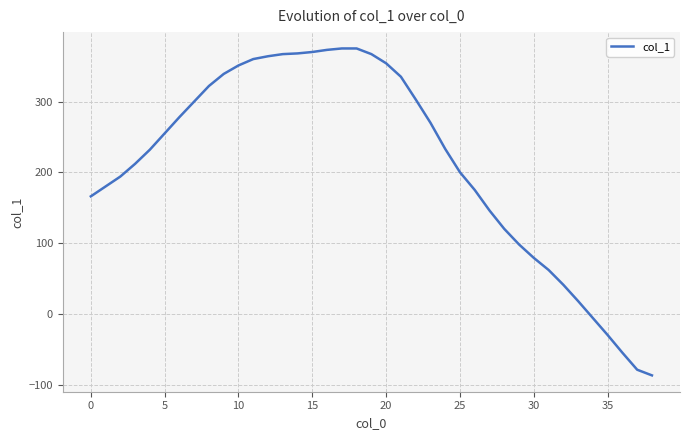

What is the smallest value displayed?

-87